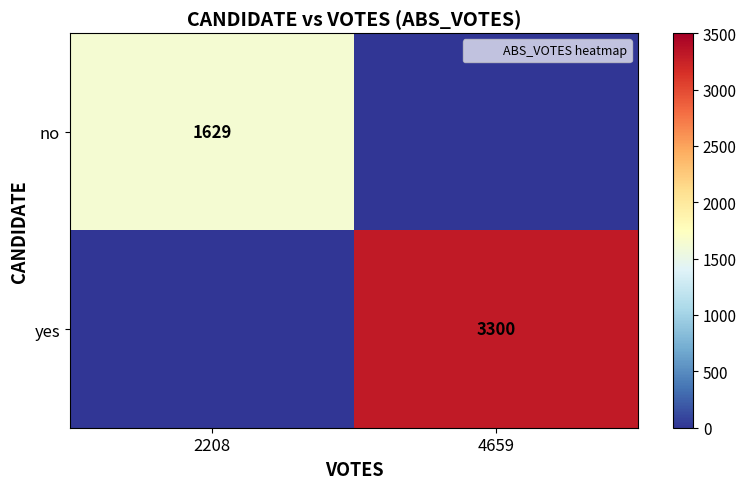

What is the difference between the yes values at 4659 and 2208?

3300